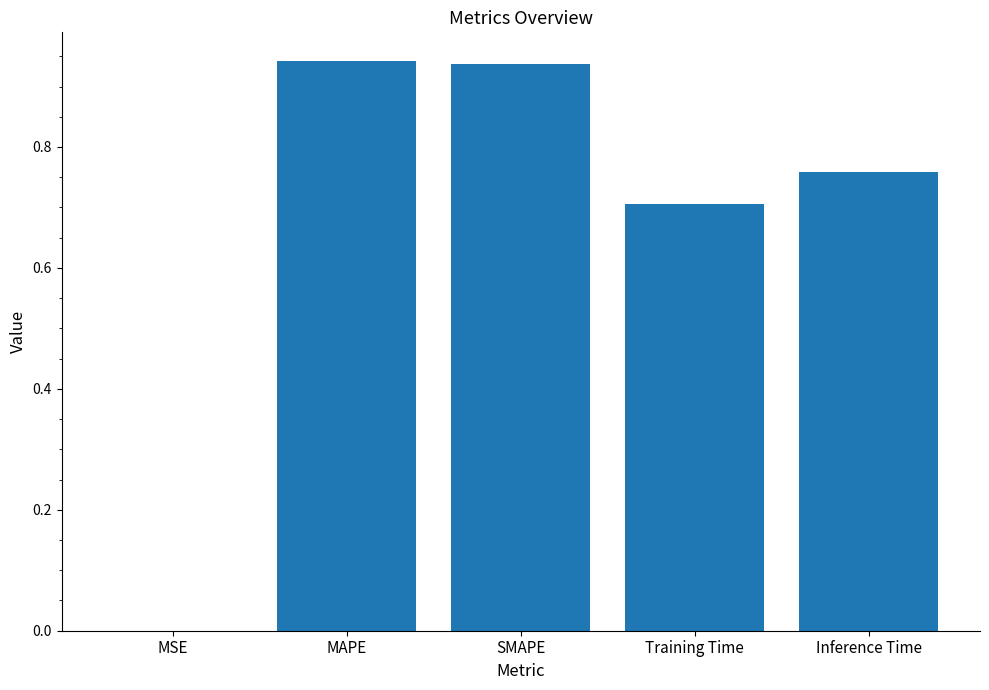

What is the sum of all values?

3.3